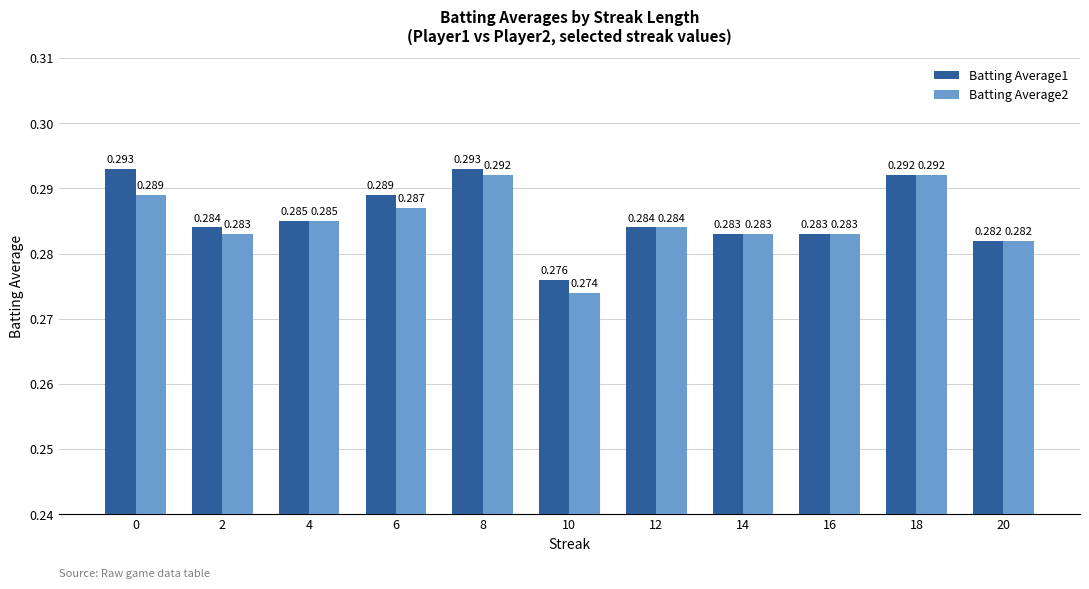

What is the sum of all Batting Average1 values?

3.1